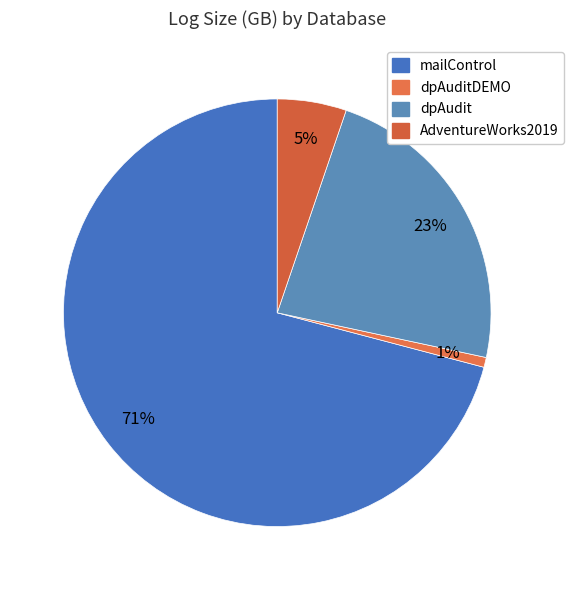

Count the number of slices in the pie.

4